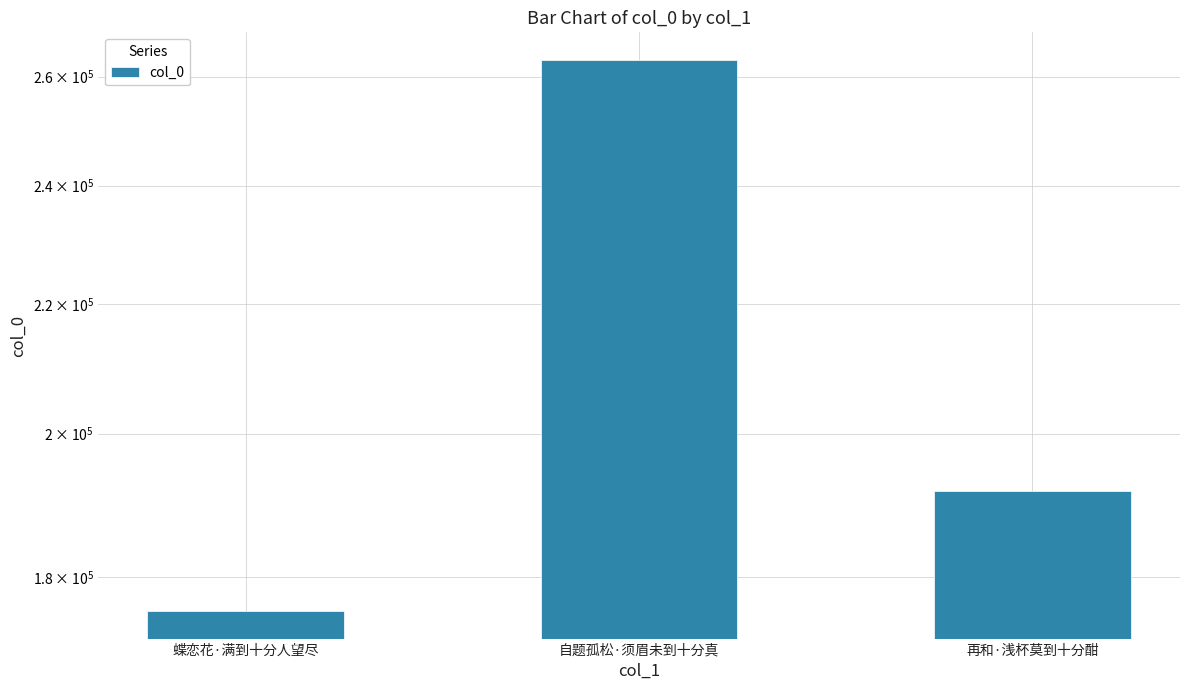

Is it true that the value at 蝶恋花·满到十分人望尽 is 258316?

False